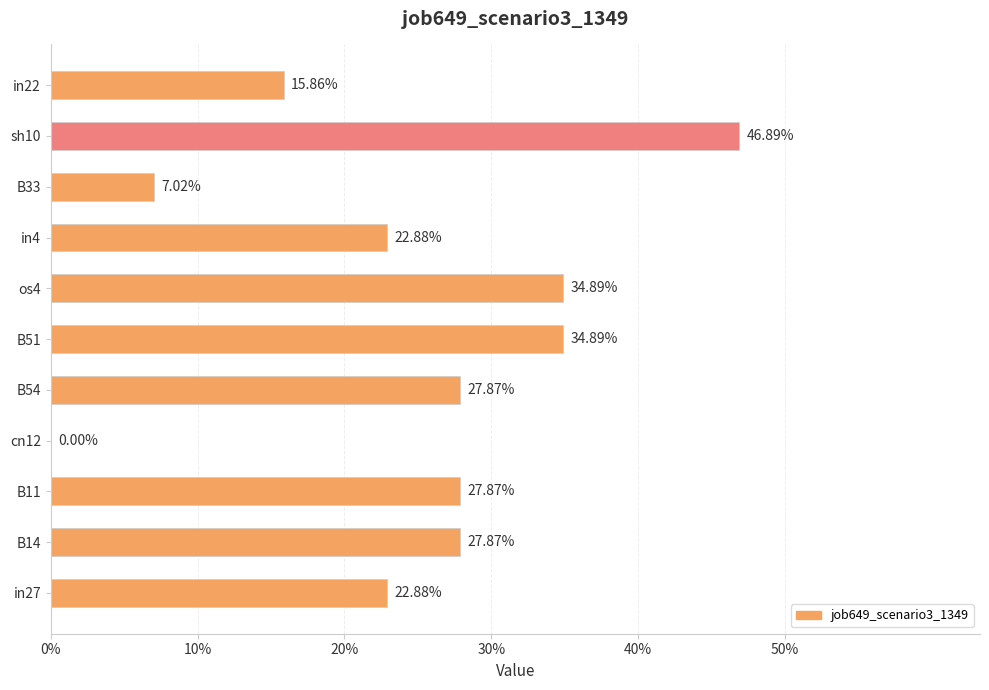

Are the bars horizontal?

Yes